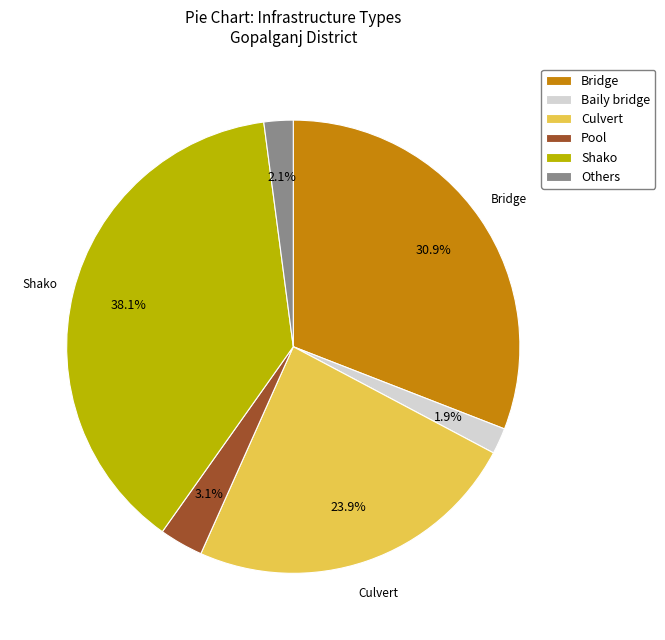

Is there a majority slice in this chart?

No